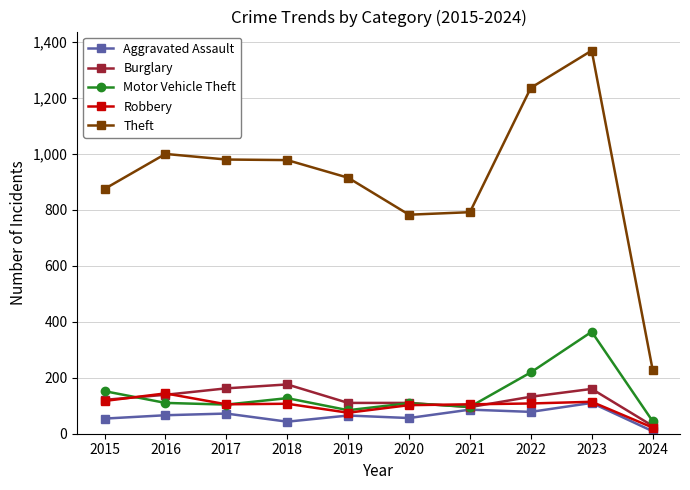

Between 2018 and 2023, which series saw the biggest shift?

Theft